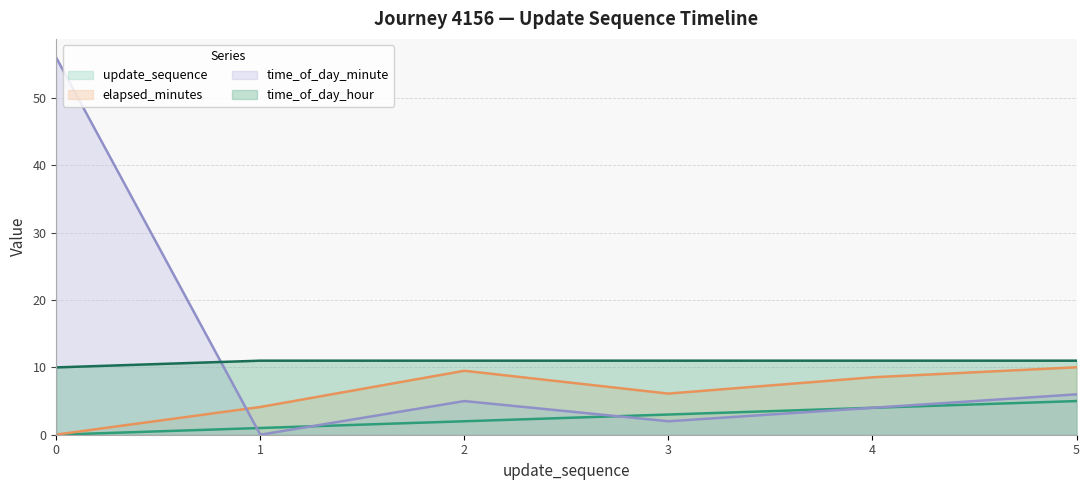

Is it true that elapsed_minutes equals 0.0 at 0?

True